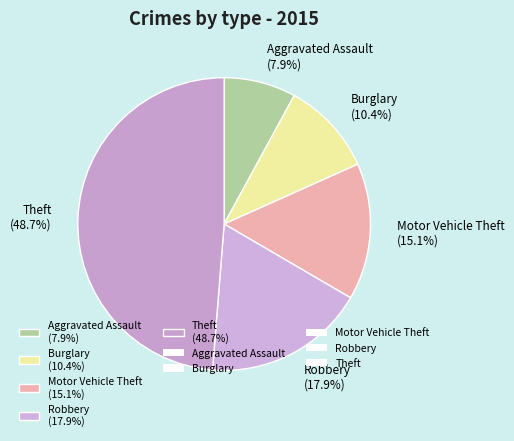

What percentage is NOT represented by Aggravated Assault?

92.1%